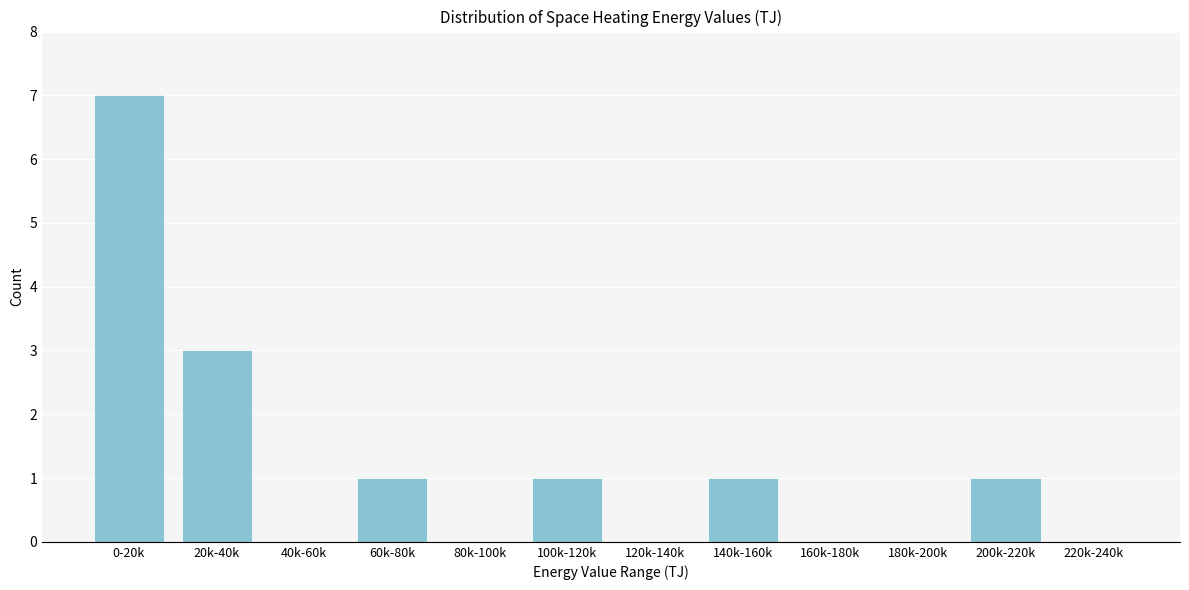

Reading right to left, what are all the values shown in this chart?

220k-240k=0	200k-220k=1	180k-200k=0	160k-180k=0	140k-160k=1	120k-140k=0	100k-120k=1	80k-100k=0	60k-80k=1	40k-60k=0	20k-40k=3	0-20k=7